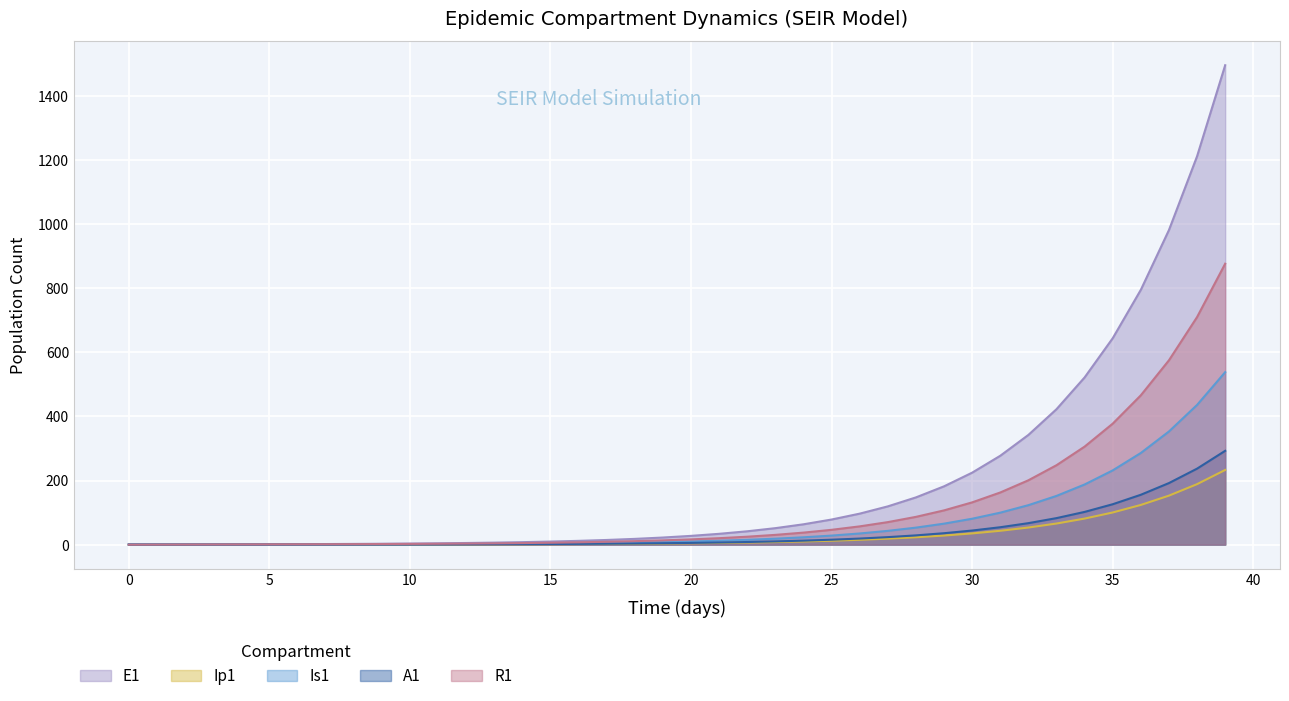

At which label does Is1 first exceed 9?

20